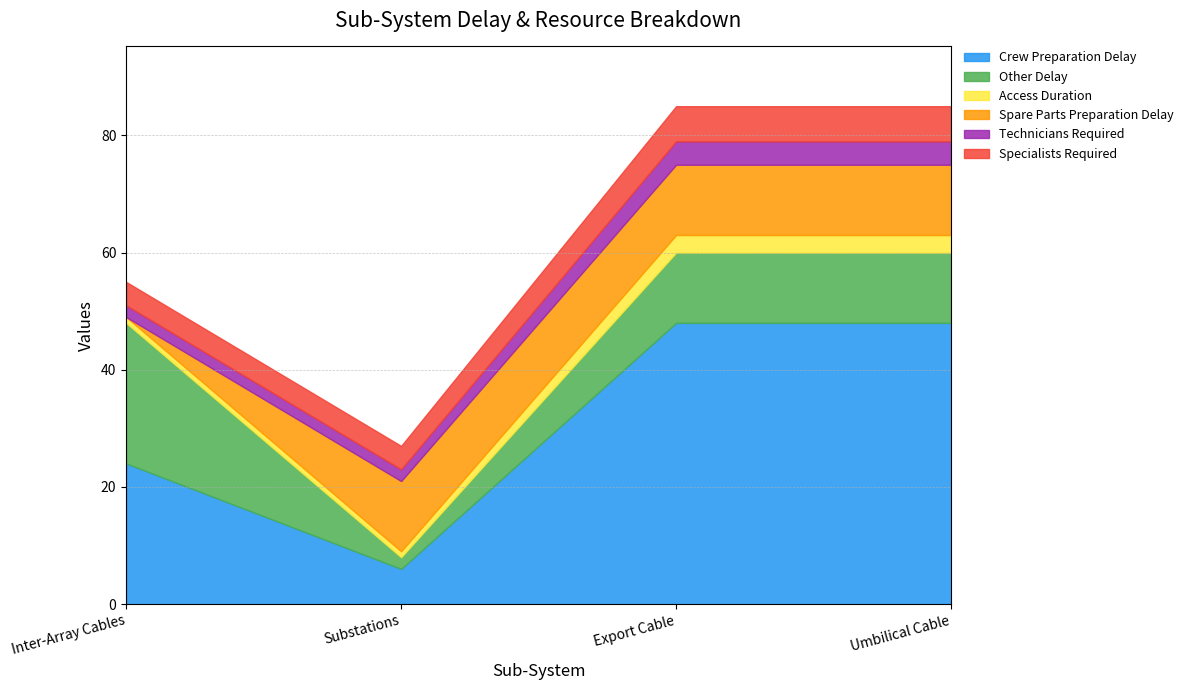

At which label does Technicians Required reach its minimum?

Inter-Array Cables